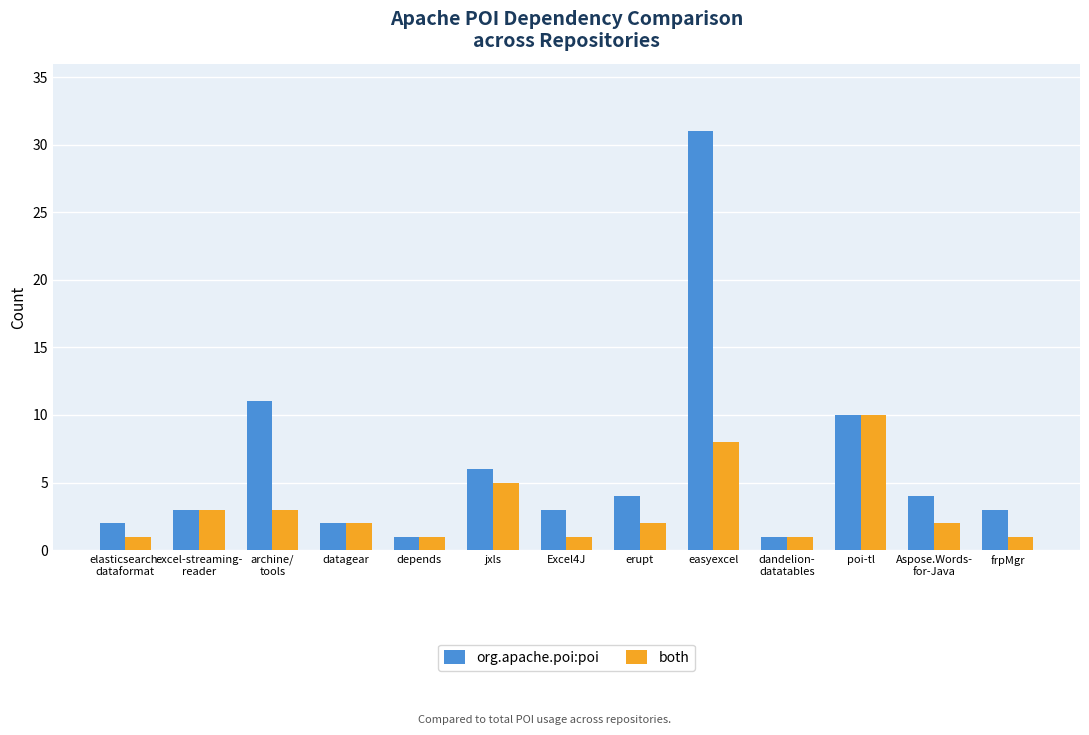

What is the value of the both bar at the 4th from the left?

2